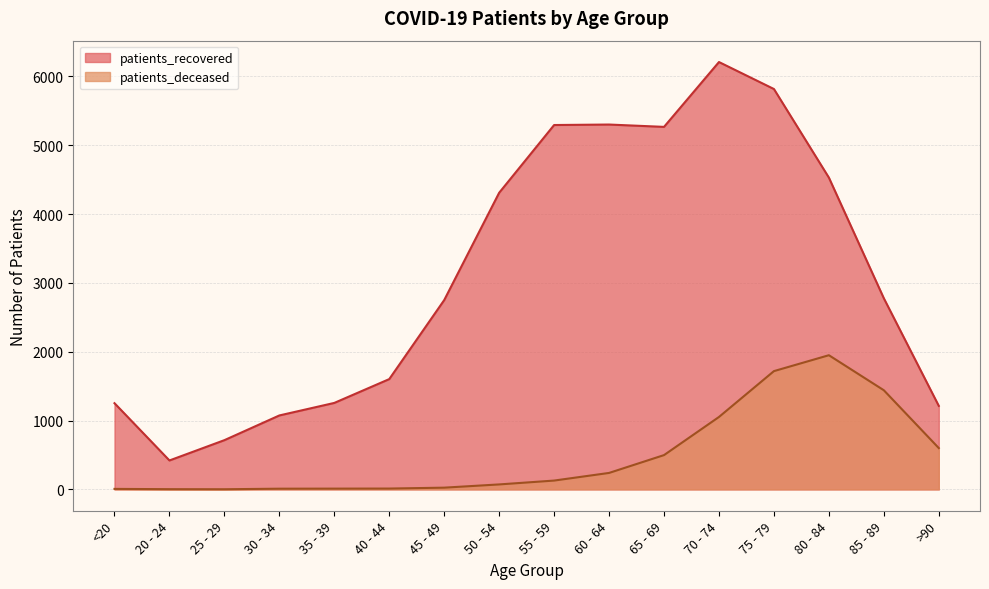

What is the average value of the patients_deceased series?

485